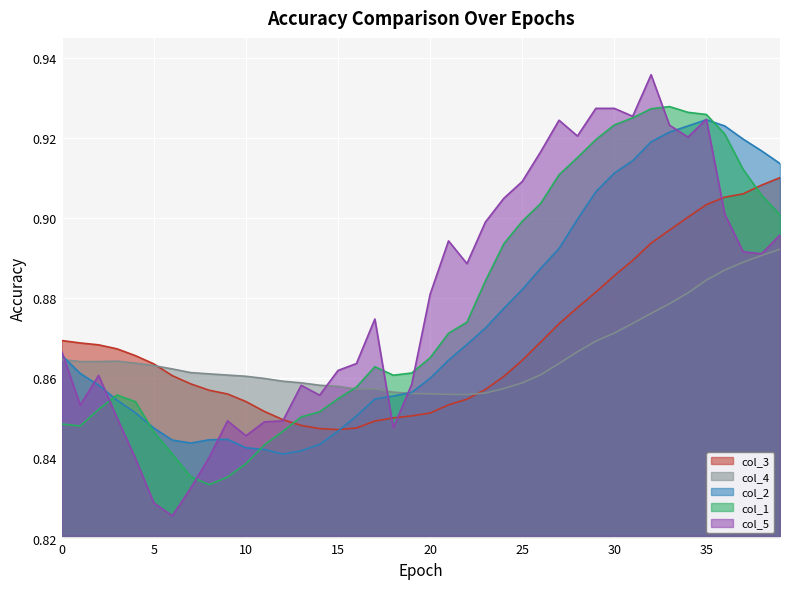

Which category has the highest value in the col_4 series?

39.0